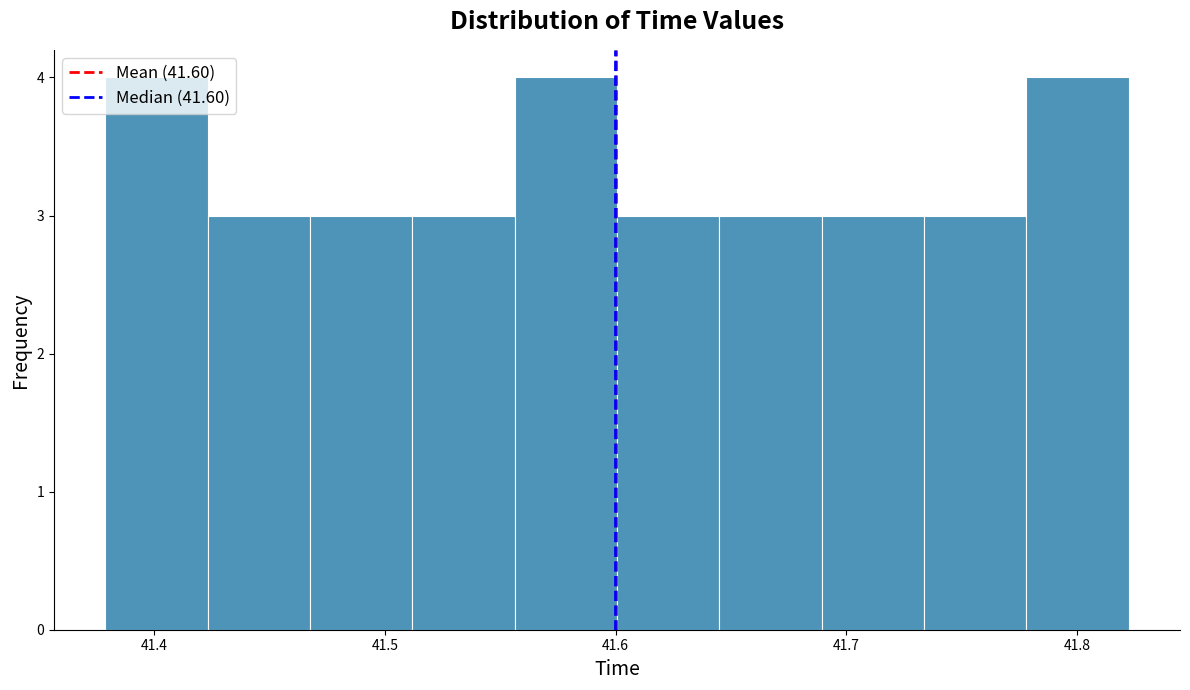

What is the height of the bar covering 41.78 to 41.82 on the x-axis? Neither the bar edges nor the heights are printed on the chart, so give them approximately, as read against the axes.

4